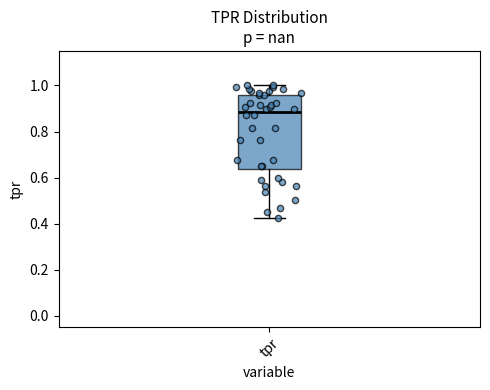

Transcribe this box plot: give where the median line is, the range the box spans, and where the two whiskers end, as read against the y-axis. The values are not printed on the chart, so give them approximately, as read against the axis.

median 0.88, box 0.64 to 0.96, whiskers 0.42 to 1.00